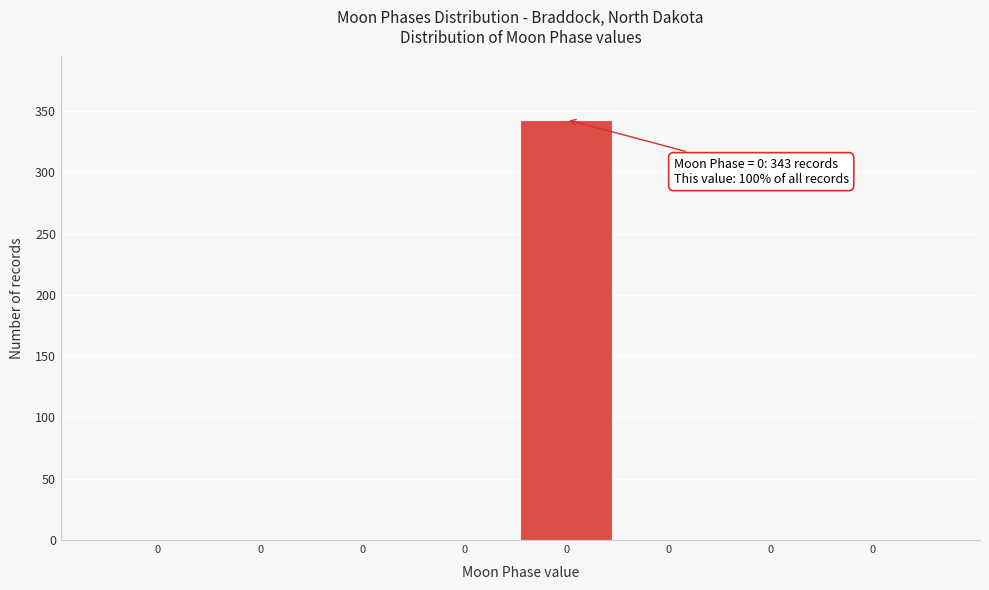

How many values exceed 0?

1